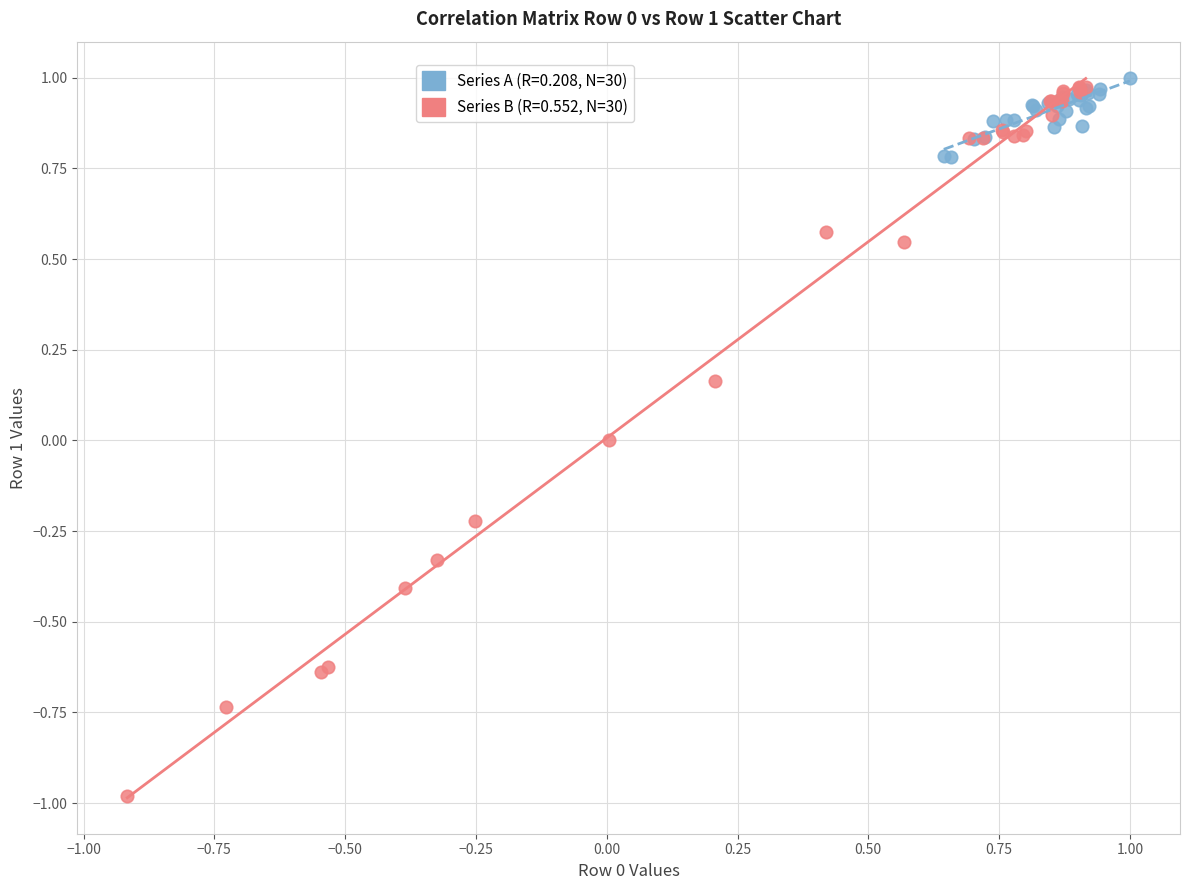

Which series has the widest spread of Y values?

Series B (R=0.552, N=30)